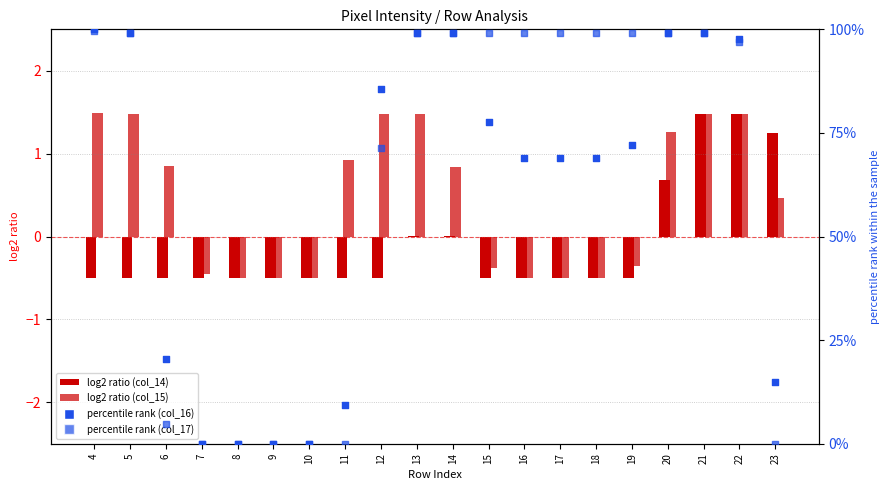

What are all the series names shown in the legend?

col_14, col_15, col_16, col_17